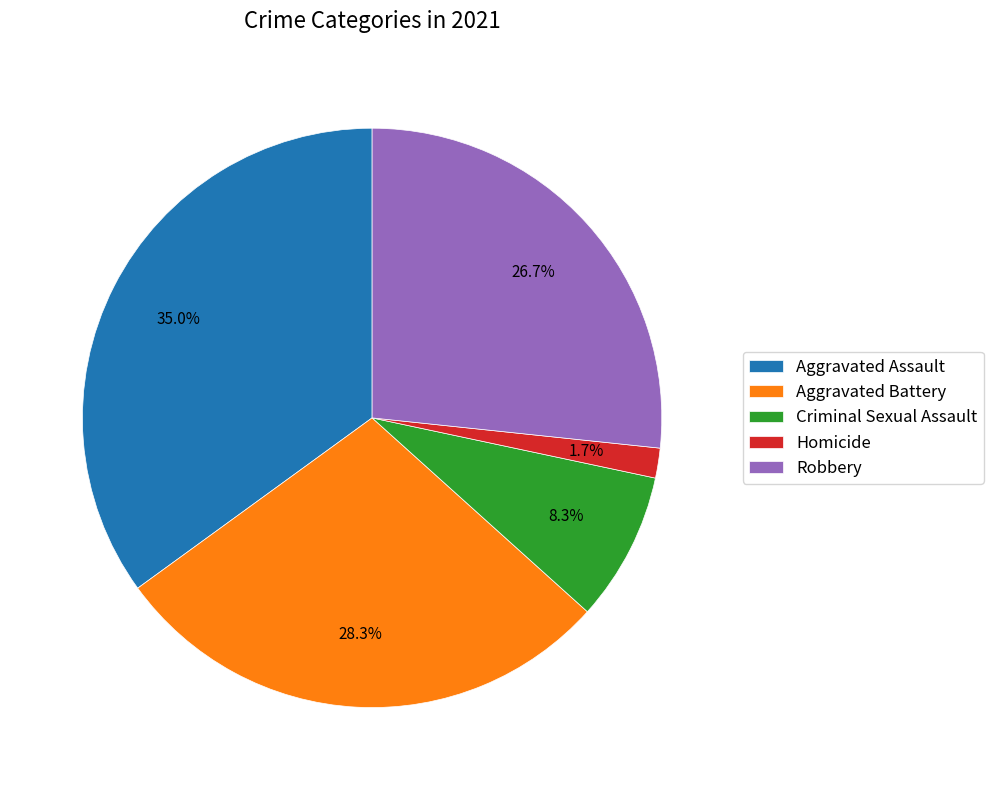

How many slices are in this pie chart?

5